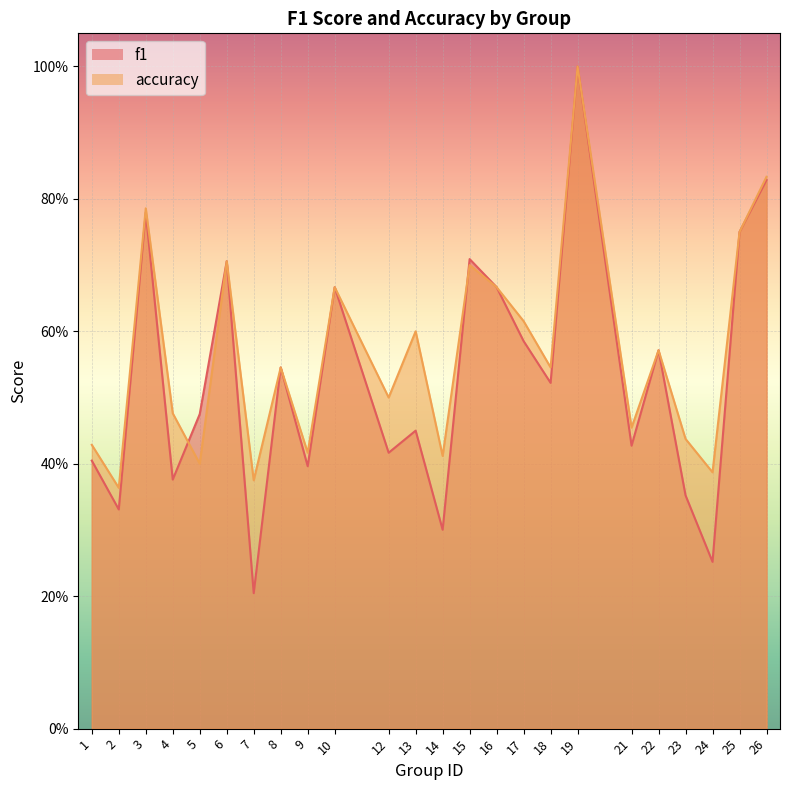

What is the value of the accuracy point at the 23rd from the left?

0.8